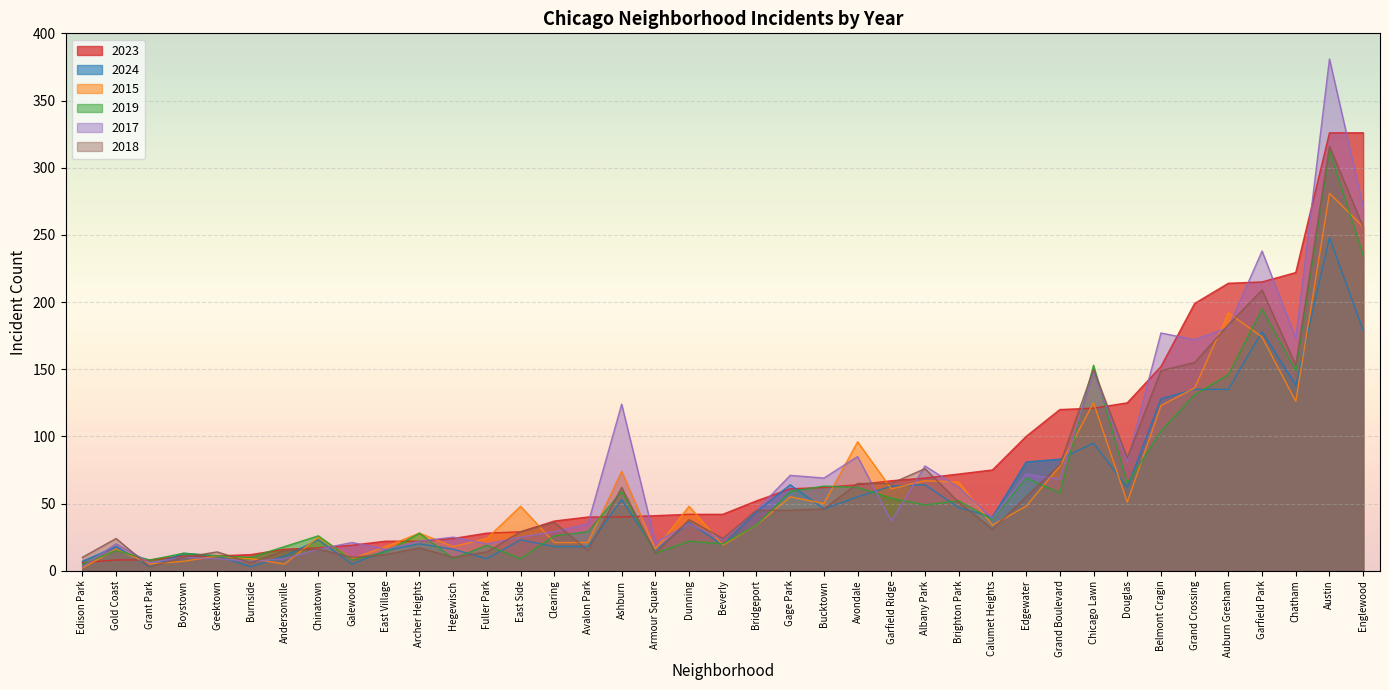

What position from the left is Brighton Park?

27